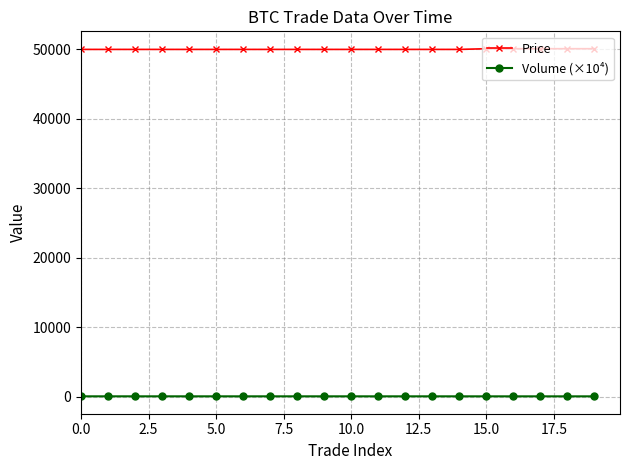

How many lines are shown in the chart?

2